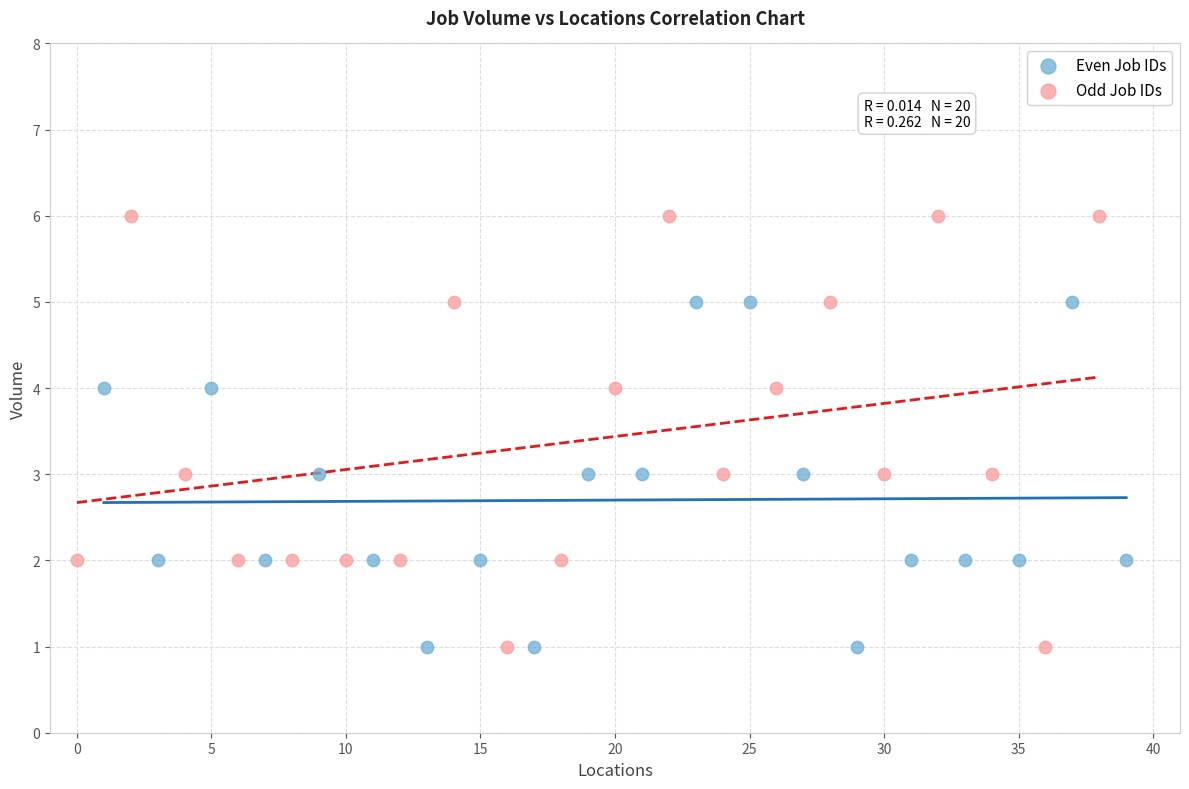

Which series reaches the maximum Y coordinate?

Odd Job IDs